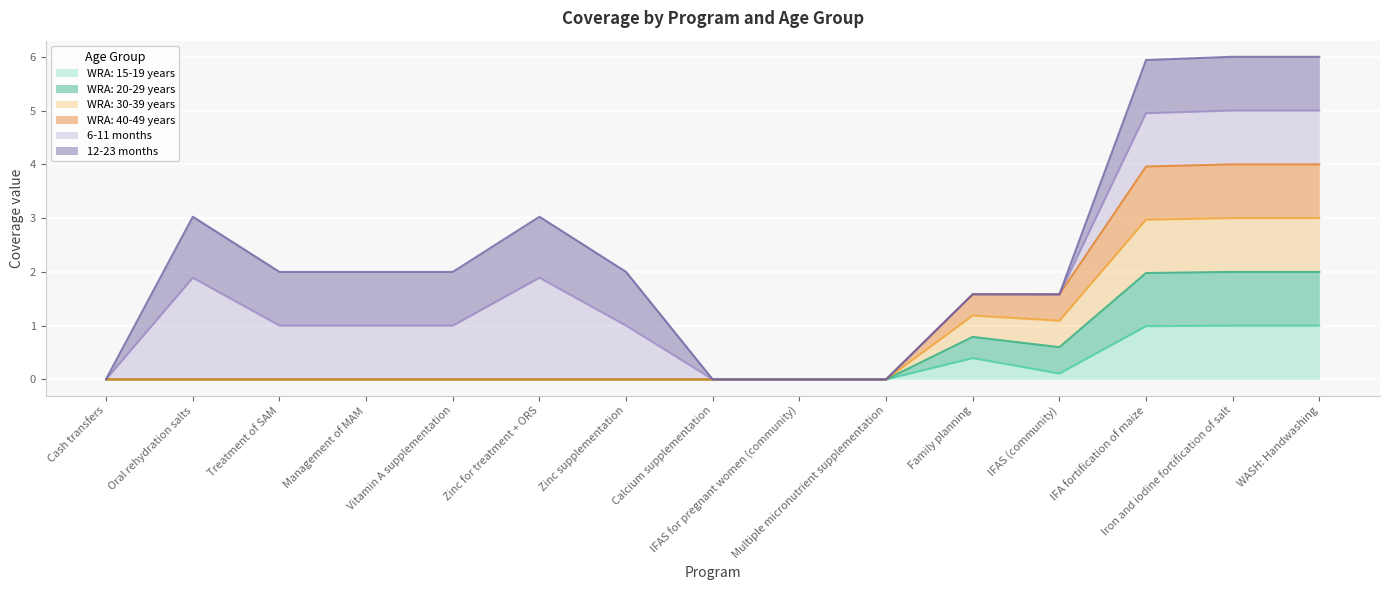

Is the value of WRA: 40-49 years at WASH: Handwashing greater than the value of WRA: 15-19 years at Family planning?

Yes